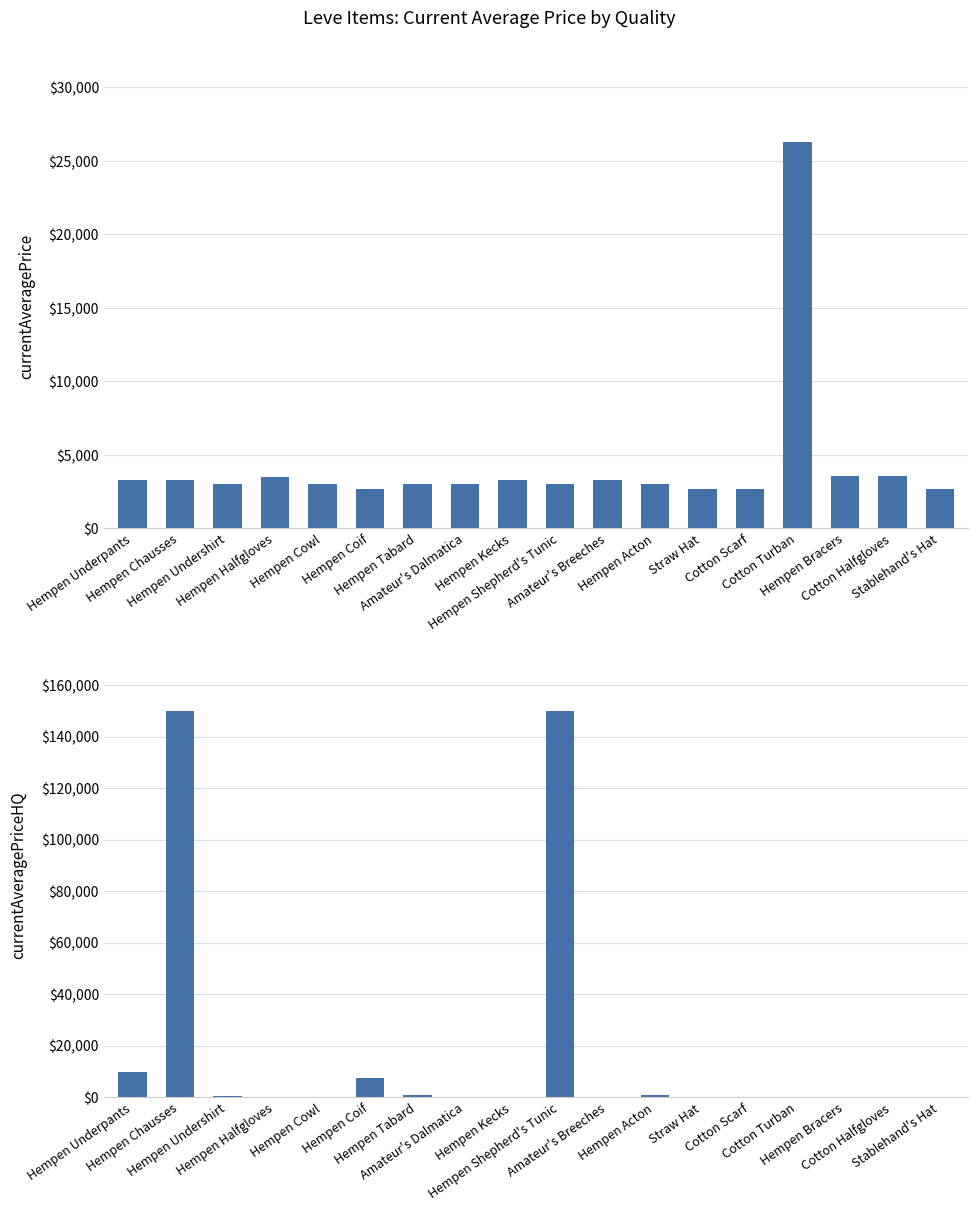

What is the spread (max minus min) of values at Hempen Cowl?

3000